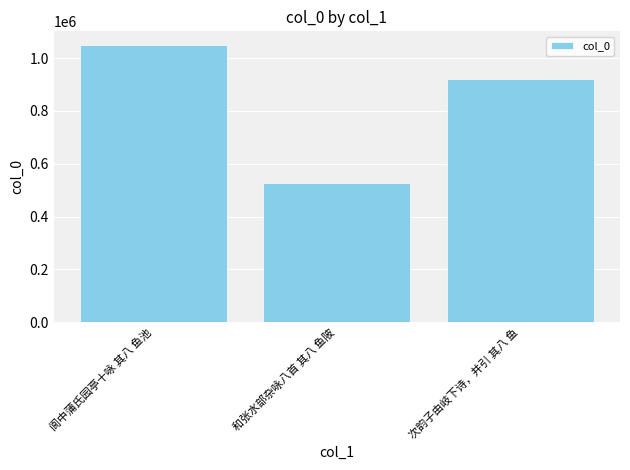

How many categories are shown in the chart?

3